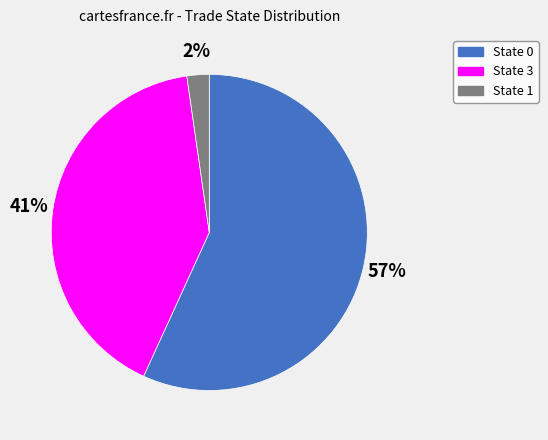

Which category has the smallest portion of the pie?

State 1